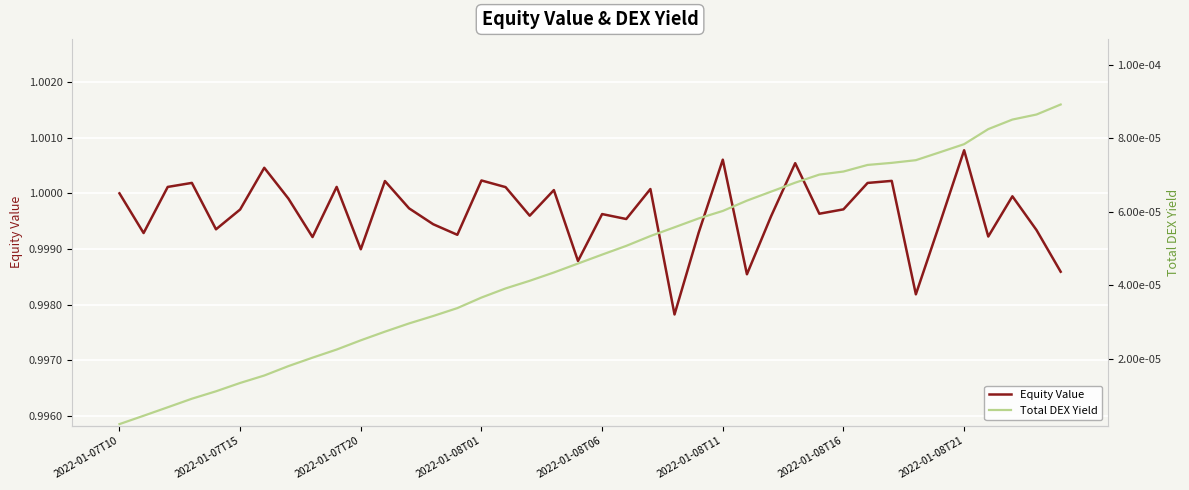

What is the total value across all series at 14?

1.0